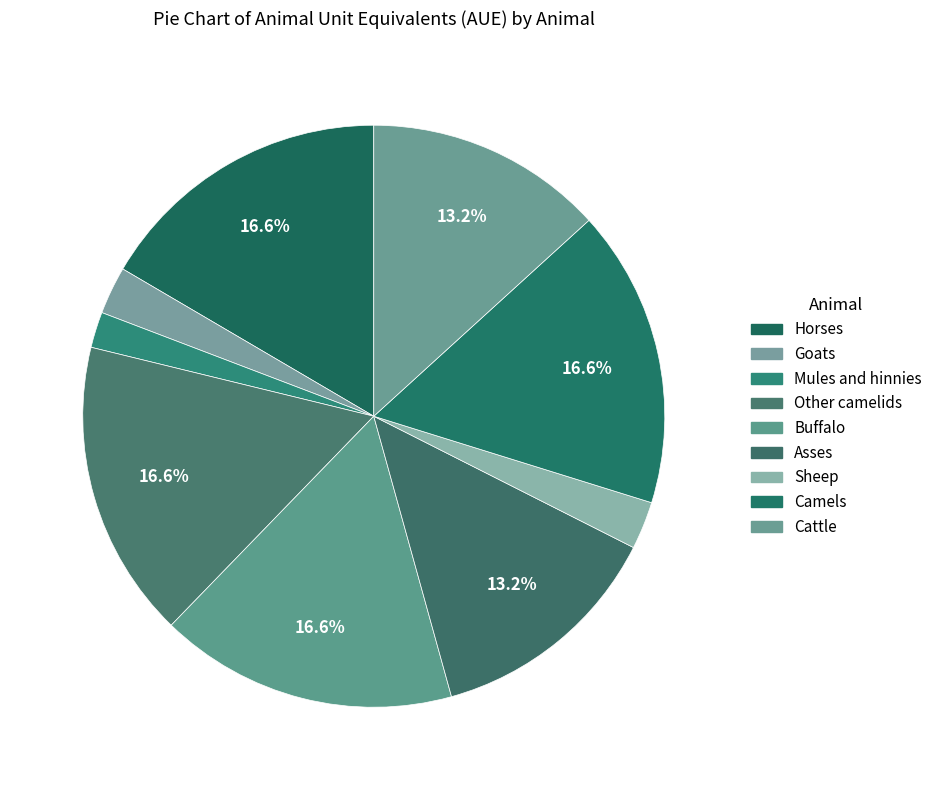

What percentage is the Goats slice, to the nearest percent?

3%